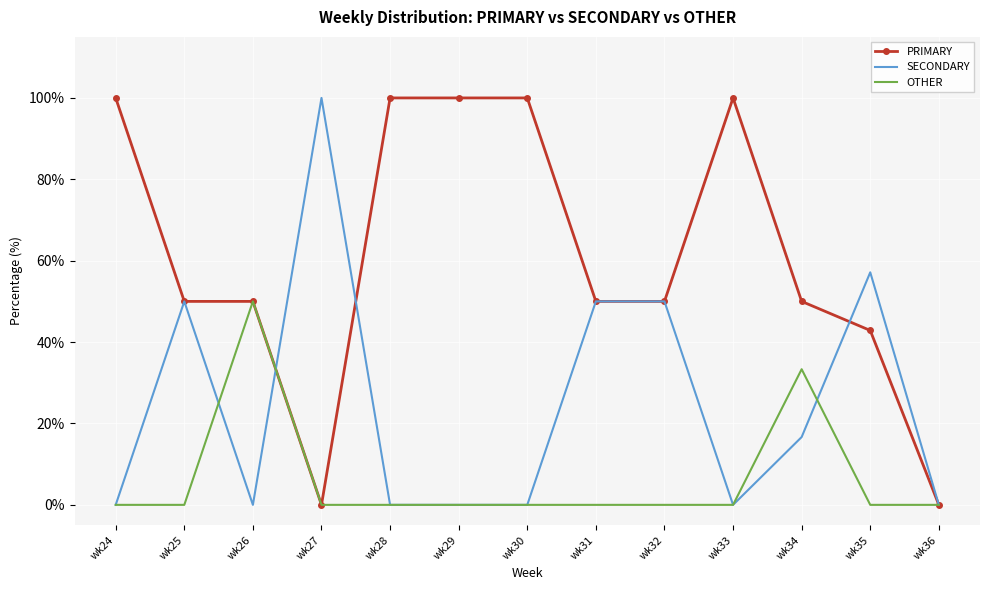

What is the difference between the highest and lowest values at wk29?

100.0